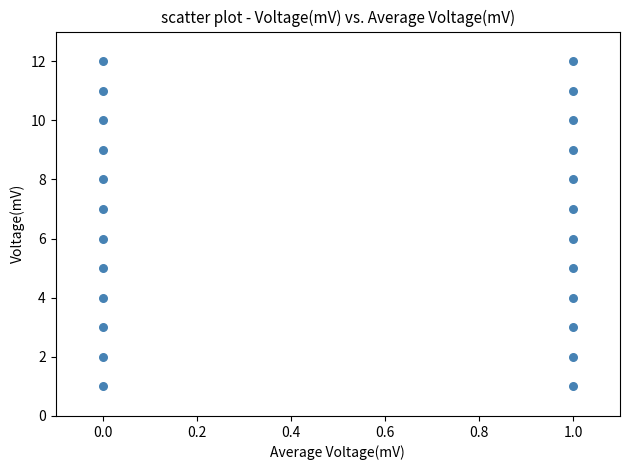

What is the range of Y values (max minus min)?

11